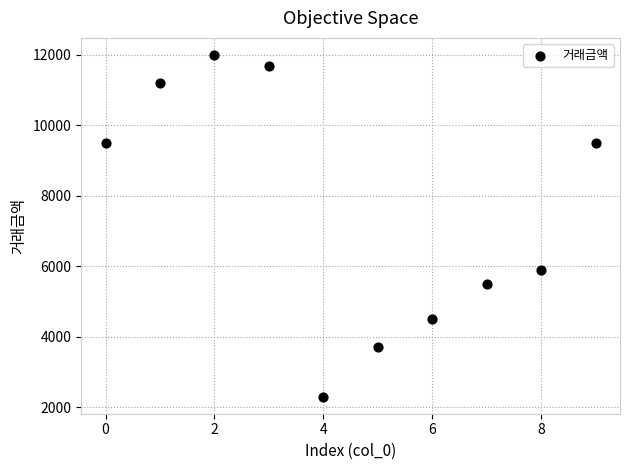

What is the average Y value?

7580